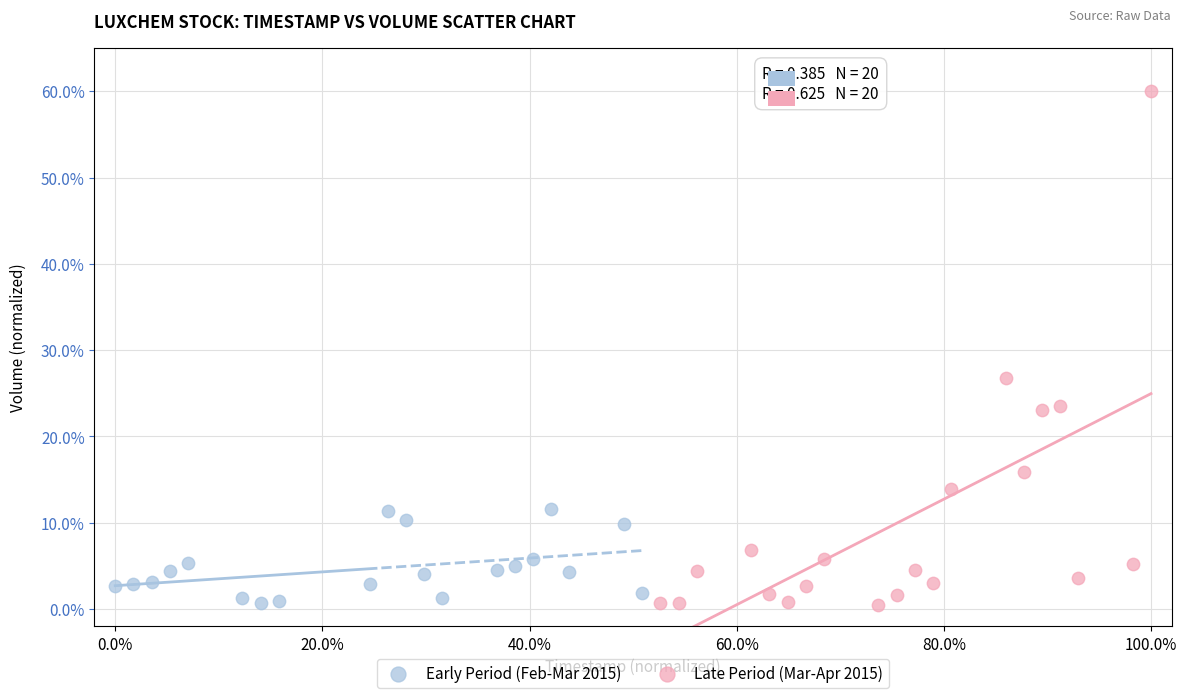

Which series has the largest Y range (max minus min)?

Late Period (Mar-Apr 2015)